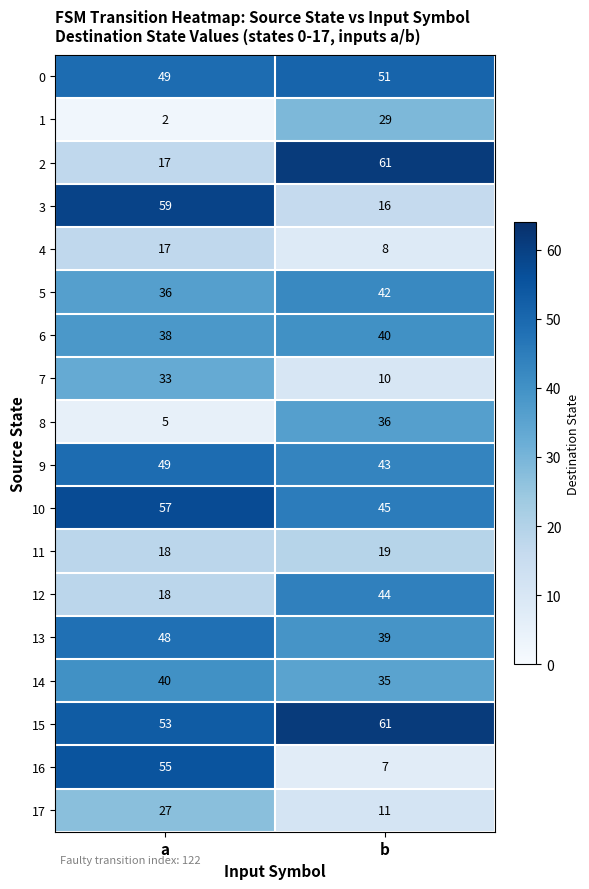

What is the sum of the 13 values at b and a?

87